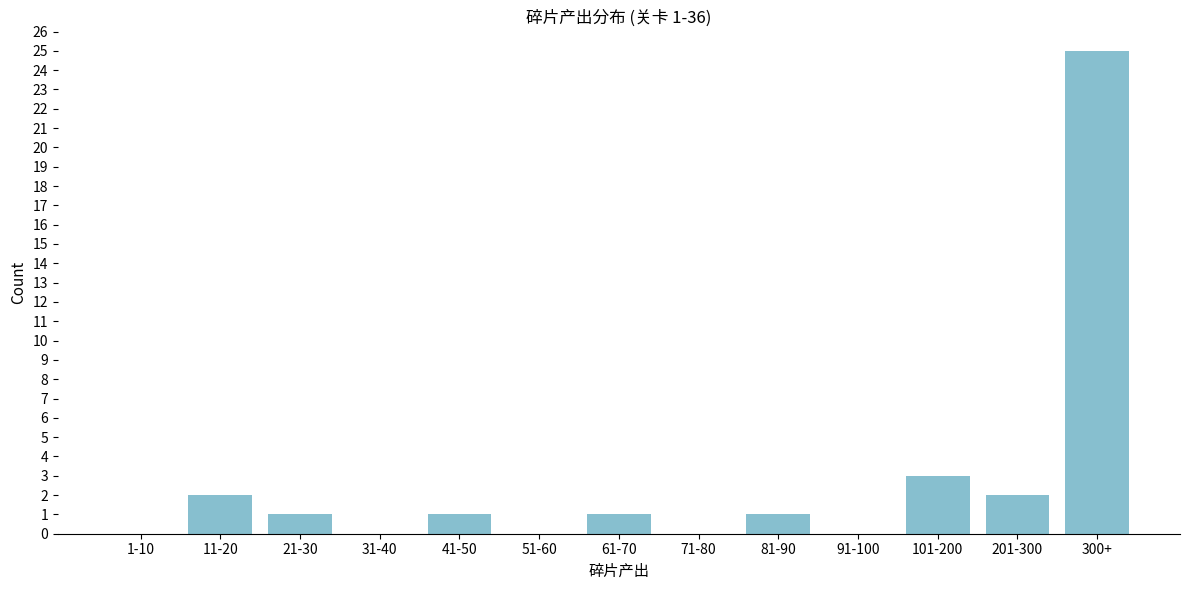

Reading right to left, extract all data points from this chart.

300+=25	201-300=2	101-200=3	91-100=0	81-90=1	71-80=0	61-70=1	51-60=0	41-50=1	31-40=0	21-30=1	11-20=2	1-10=0